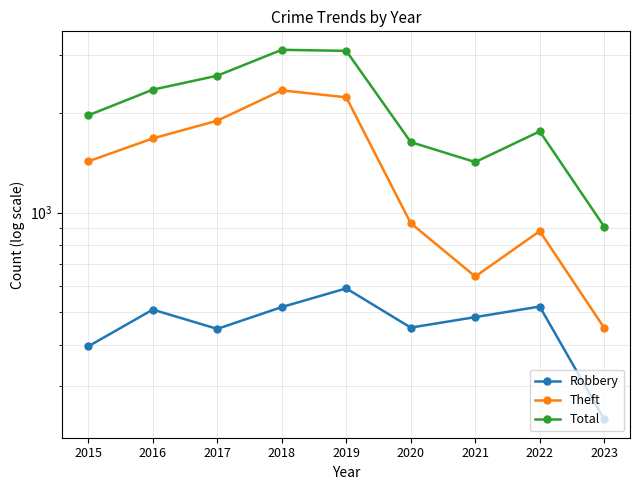

At which category does Robbery reach its first local peak?

2016